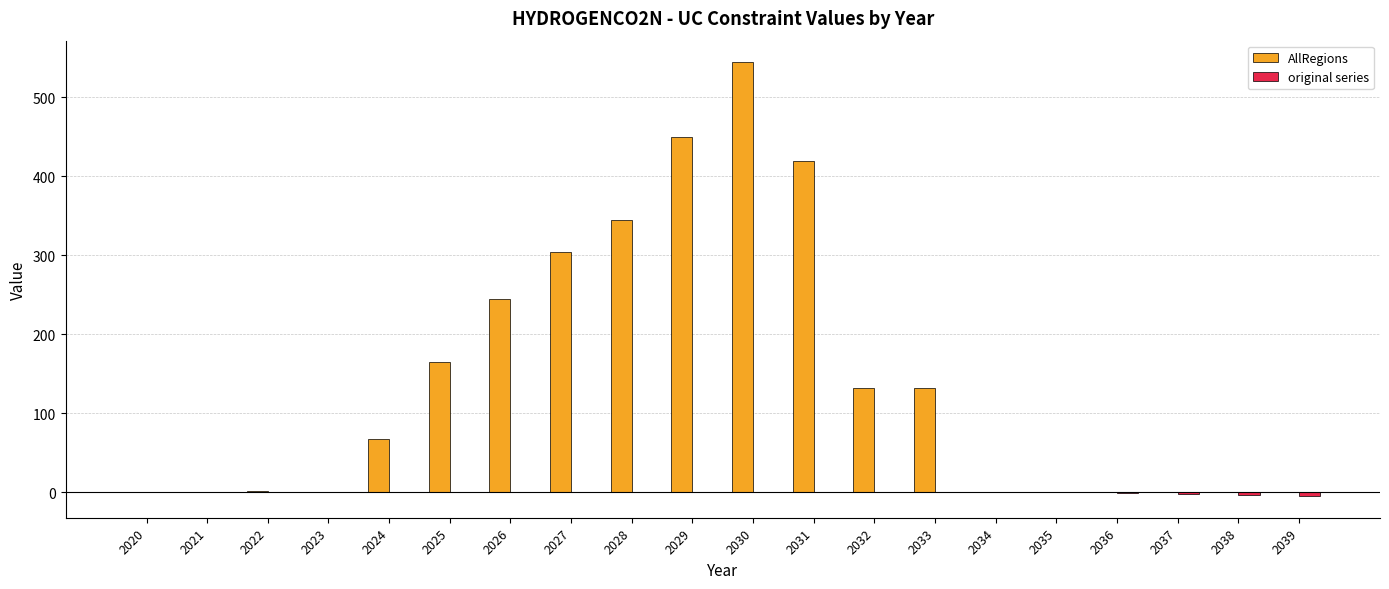

What is the sum of all AllRegions values?

2804.4